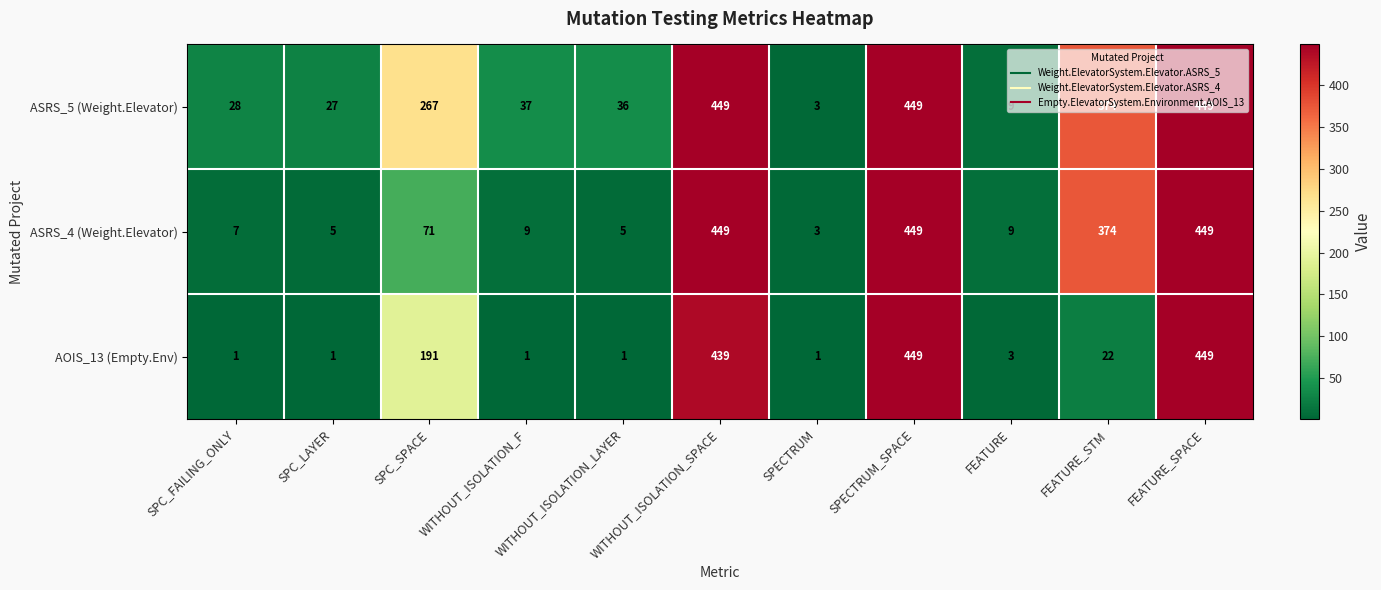

What is the sum of all AOIS_13 (Empty.Env) values?

1558